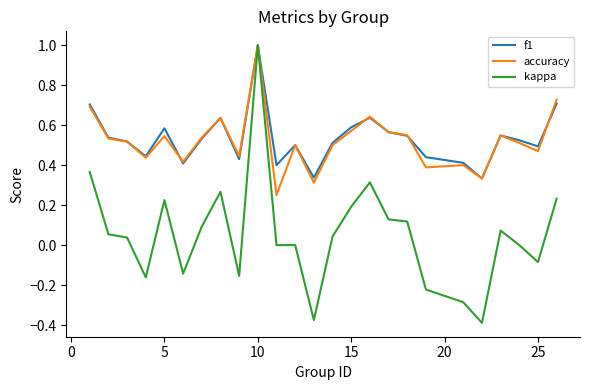

Which series has the widest spread of values?

kappa